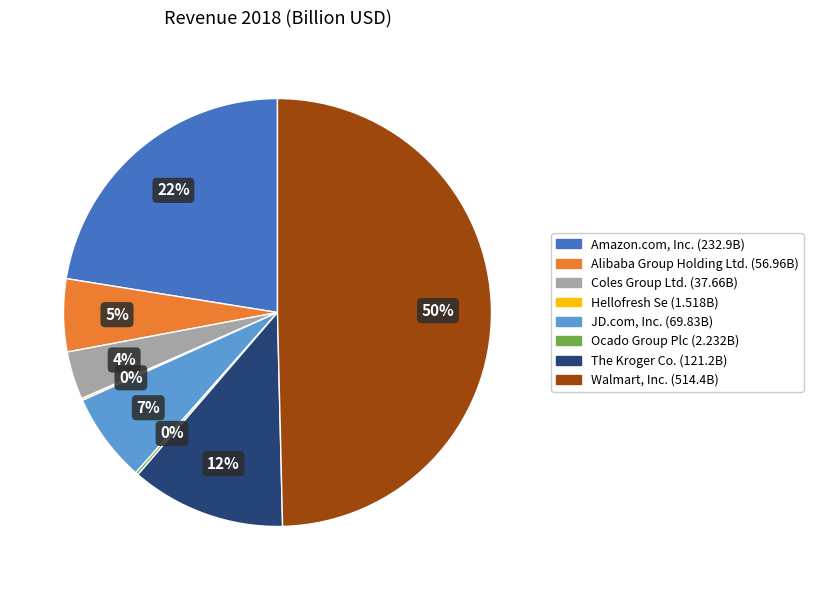

Which has a higher value, The Kroger Co. or Walmart, Inc.?

Walmart, Inc.